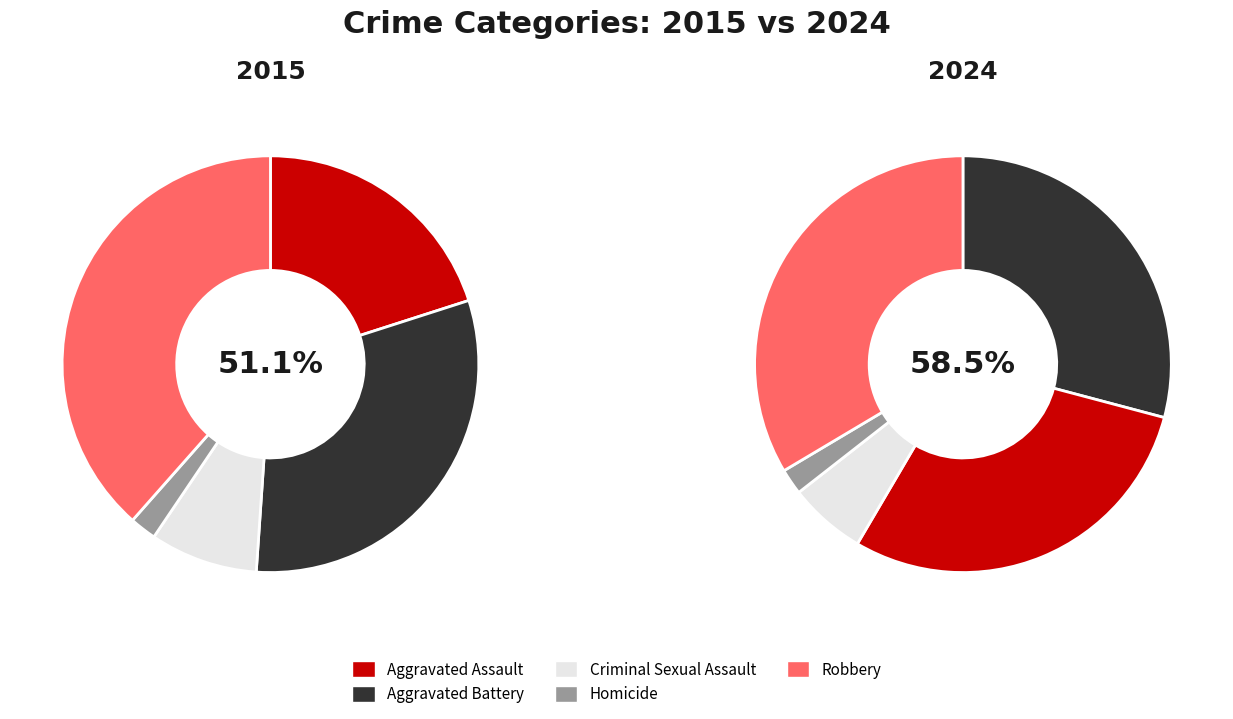

Is Aggravated Assault the majority of the pie?

No